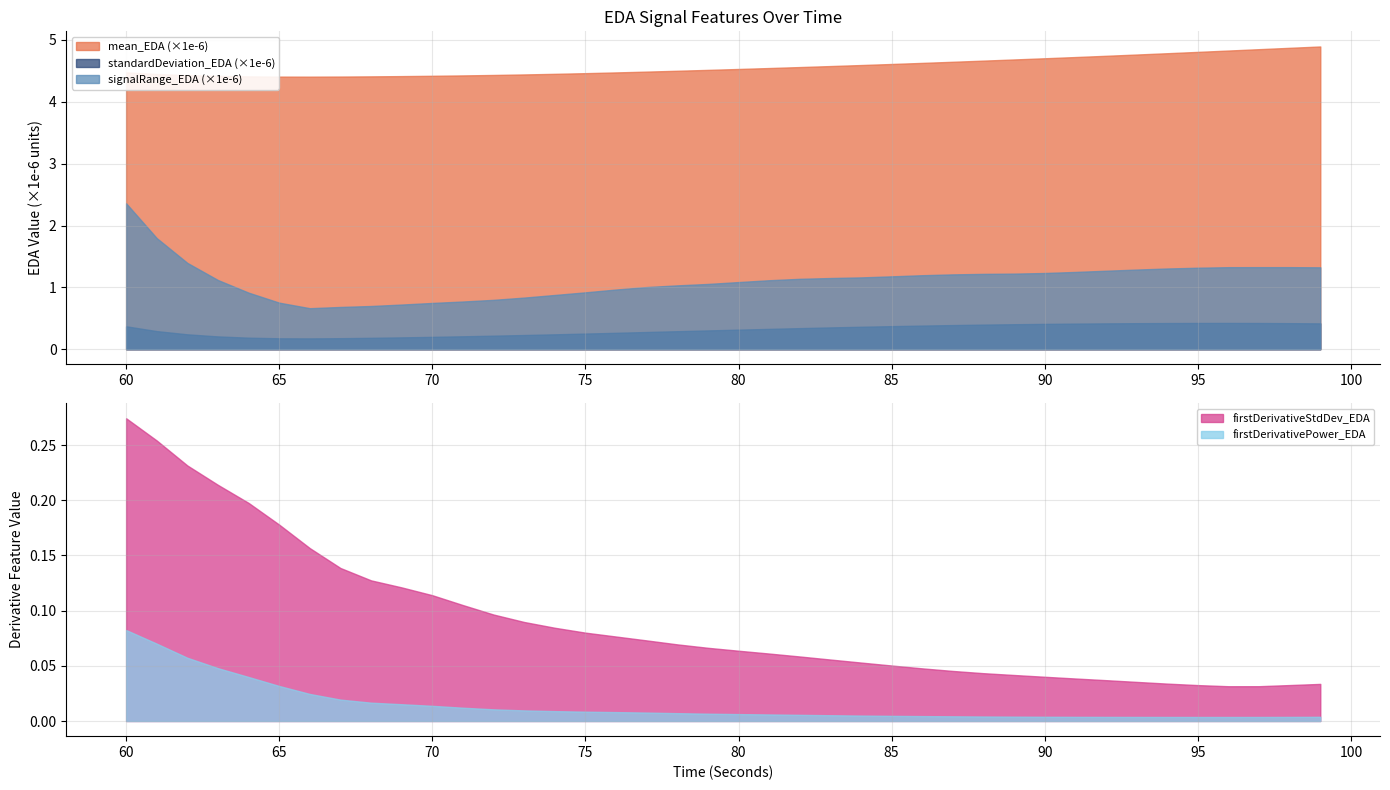

At which category is the sum across all series the highest?

60